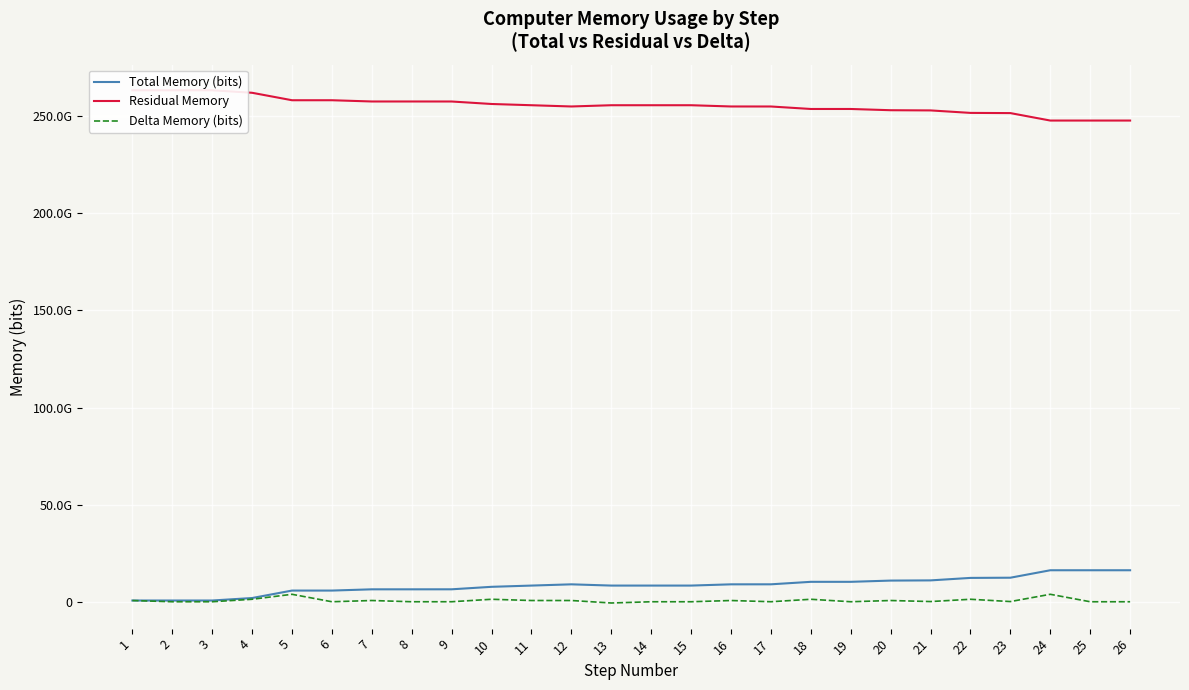

How many values in Delta Memory (bits) are below zero?

1